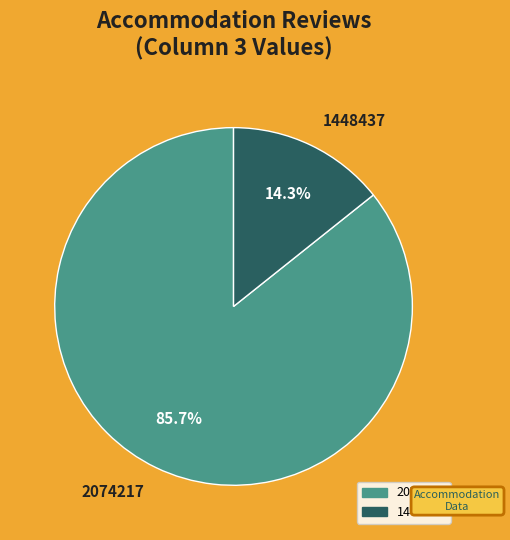

To the nearest percent, what is the difference between the largest and smallest slice percentages?

71%